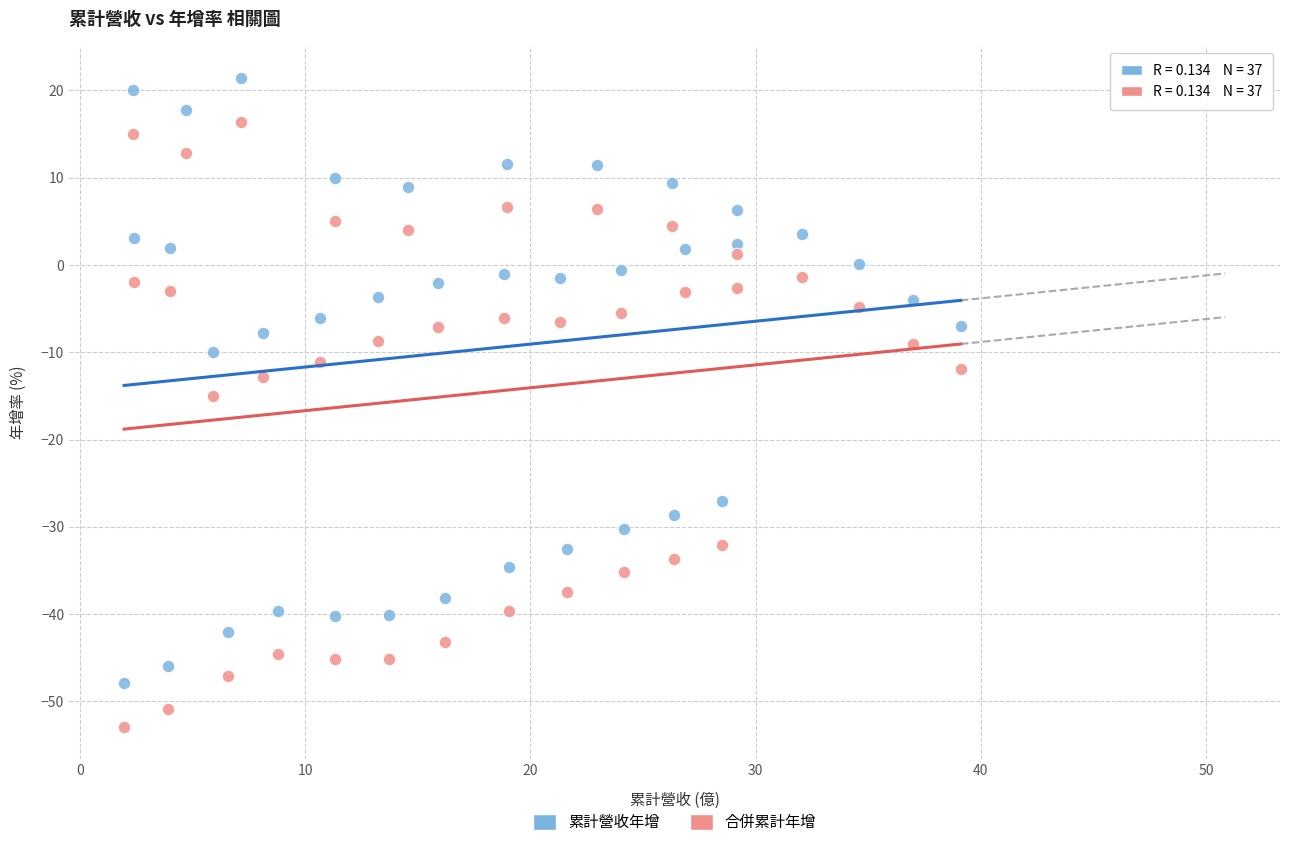

Across all data points, what is the range of X values (max minus min)?

37.1